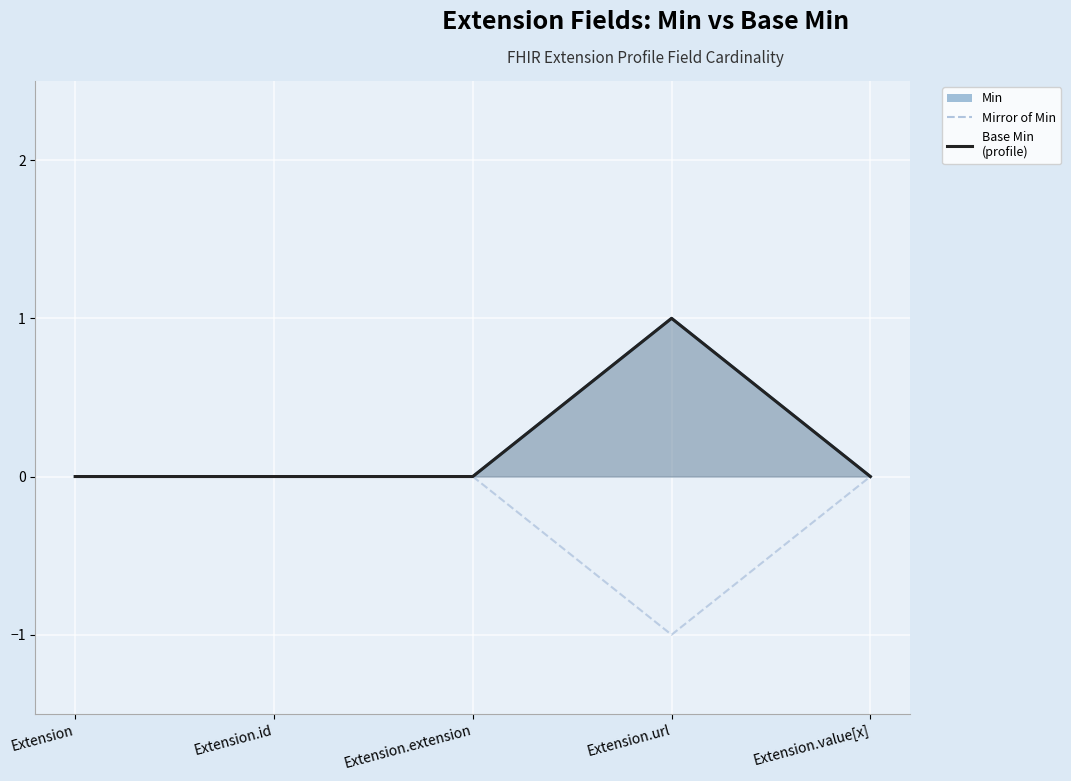

List the series in order of their peak value, lowest first.

Mirror of Min, Base Min